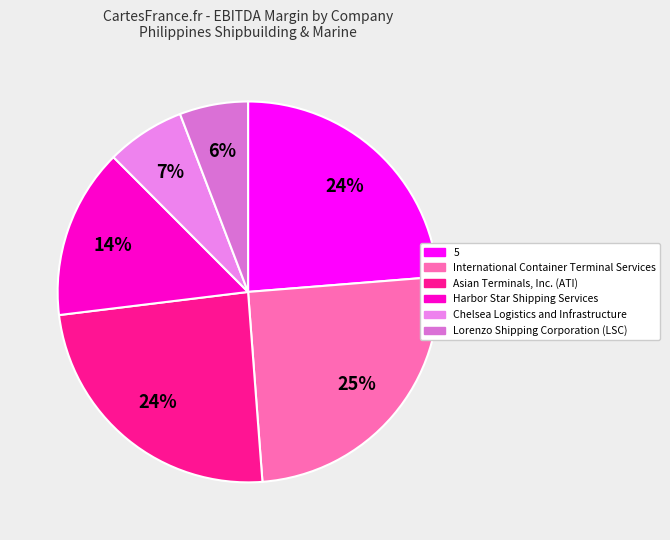

How many segments does this pie chart have?

6